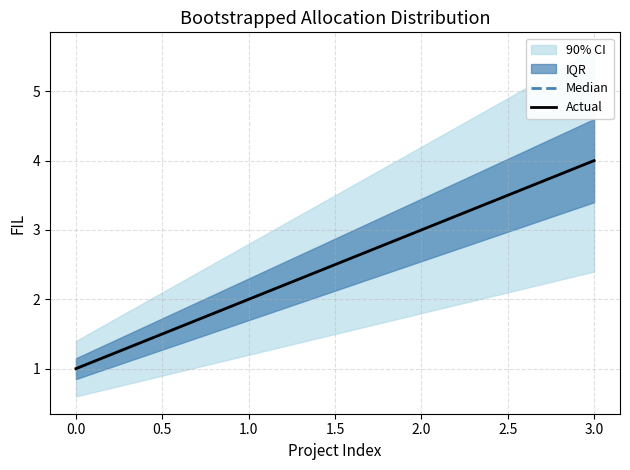

What is the total value across all series at 2.0?

6